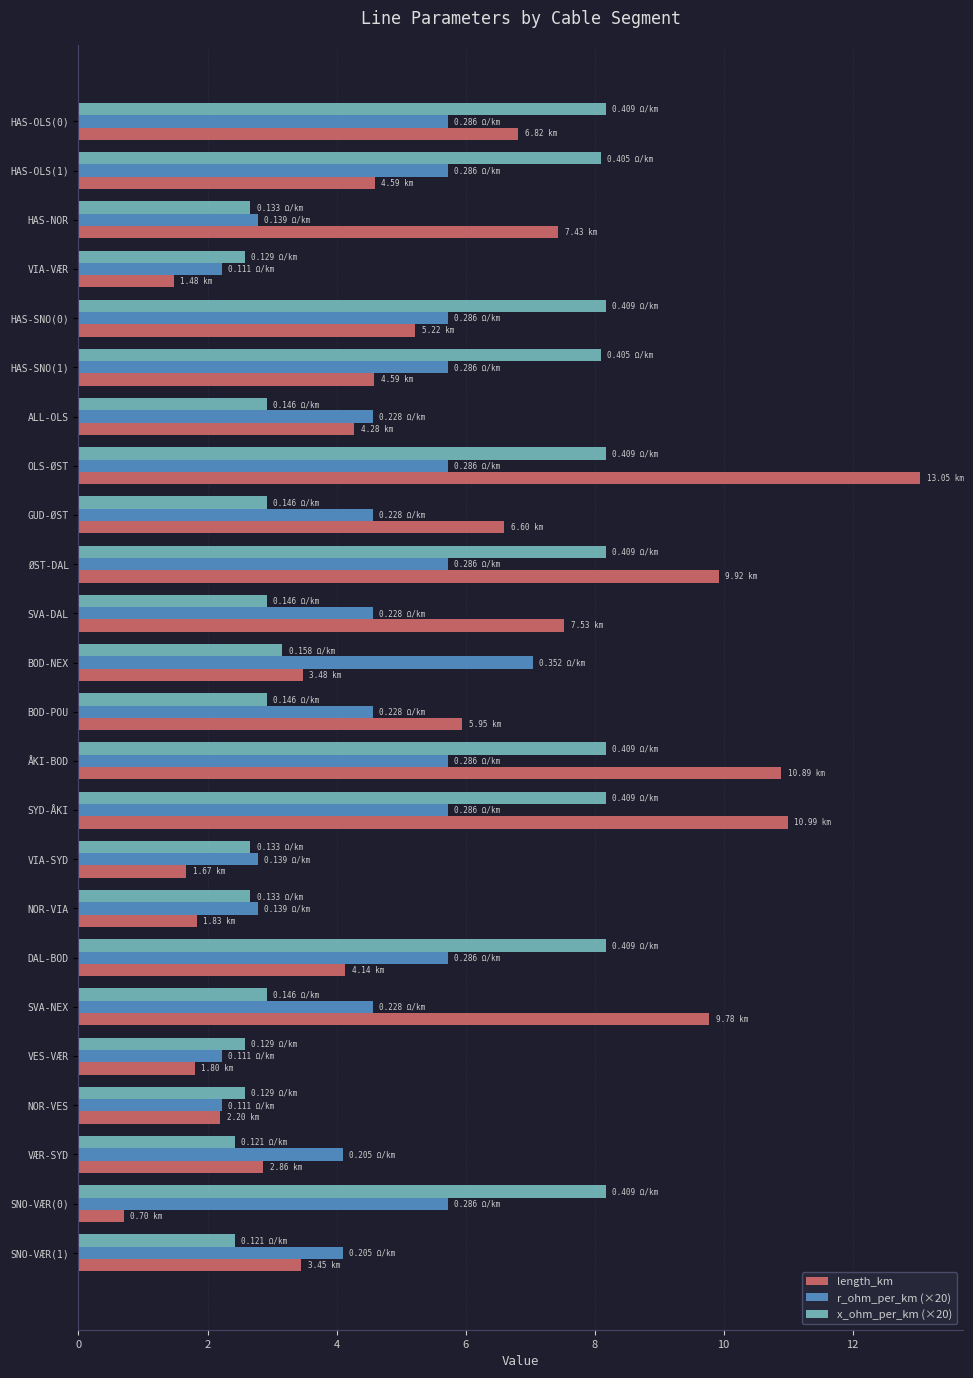

What is the minimum value for r_ohm_per_km (×20)?

2.2